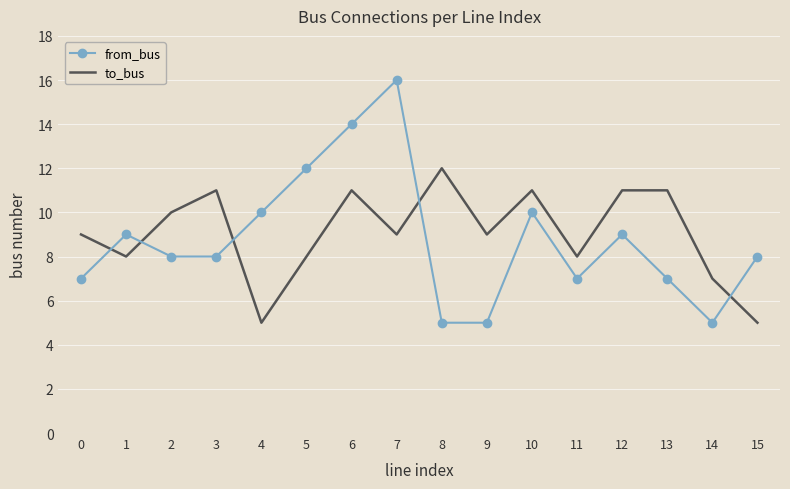

Where is the first local maximum for from_bus?

1